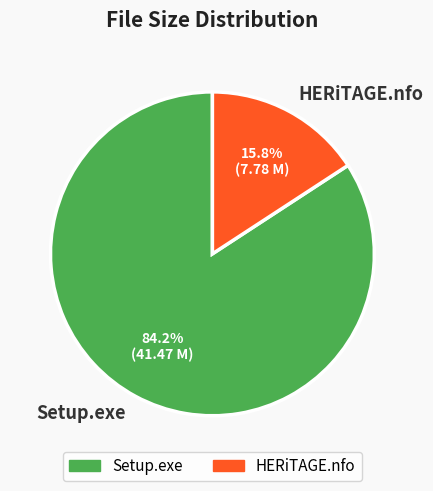

To the nearest percent, what is the difference between the largest and smallest slice percentages?

68%